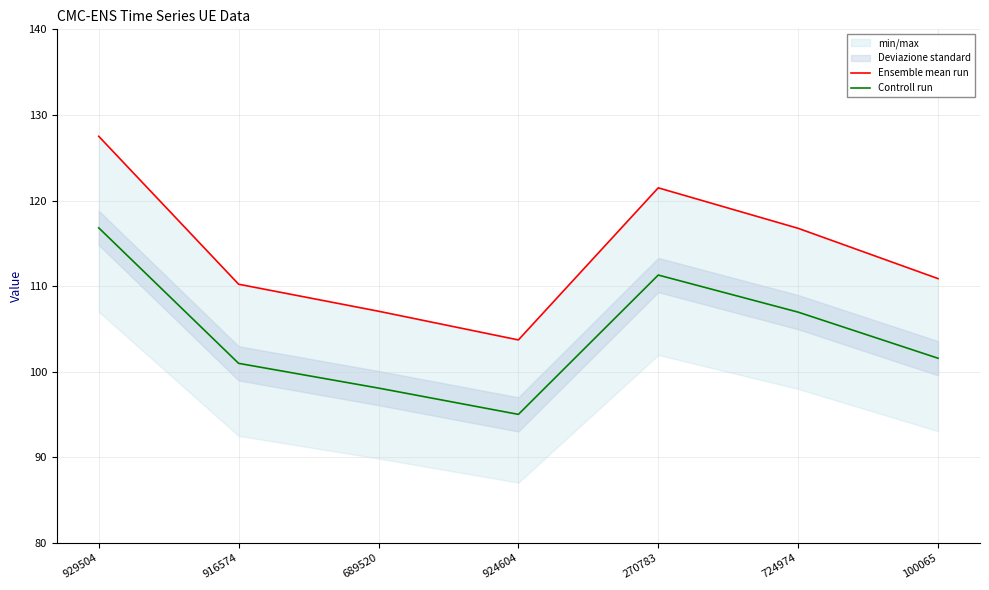

At 924604, list the series in order from smallest to largest.

Controll run, Ensemble mean run